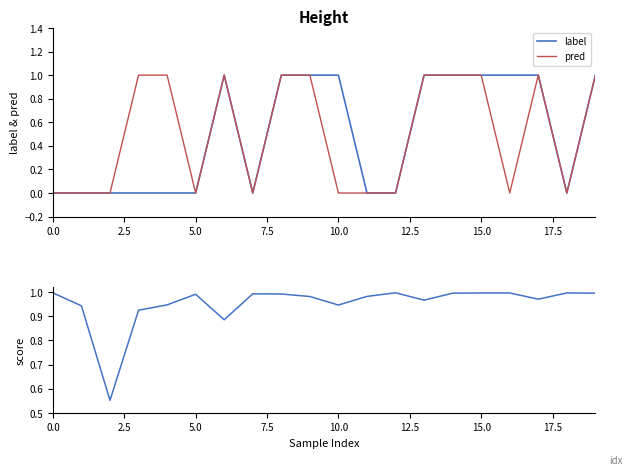

Is it true that label equals 1 at 10.0?

True